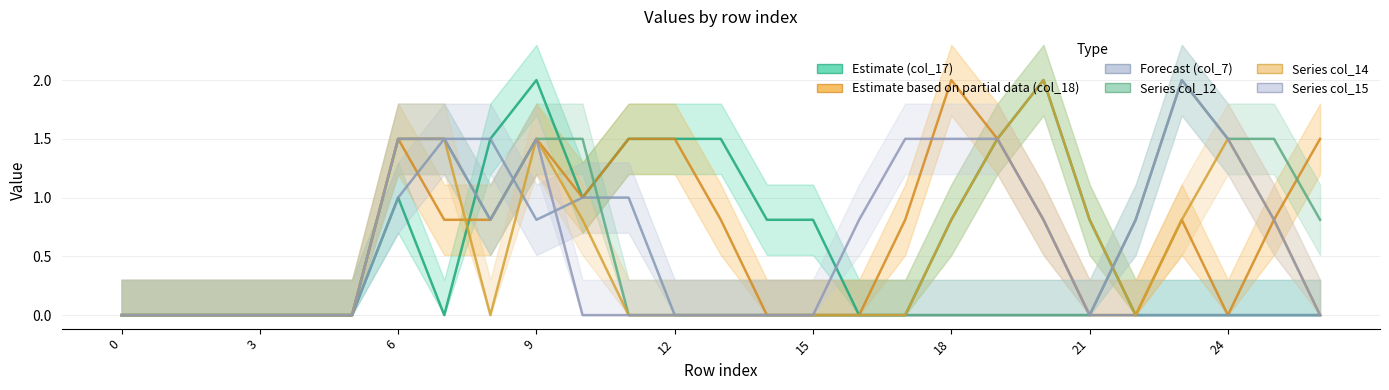

Which series ends up on top after the final intersection of col_14 and col_17?

col_17